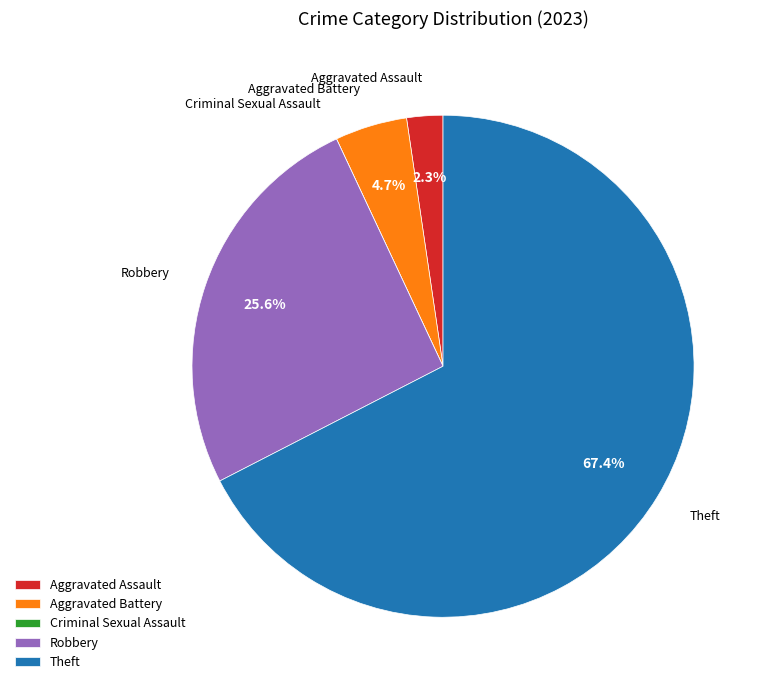

Is it true that Aggravated Battery is 10% of the pie?

False